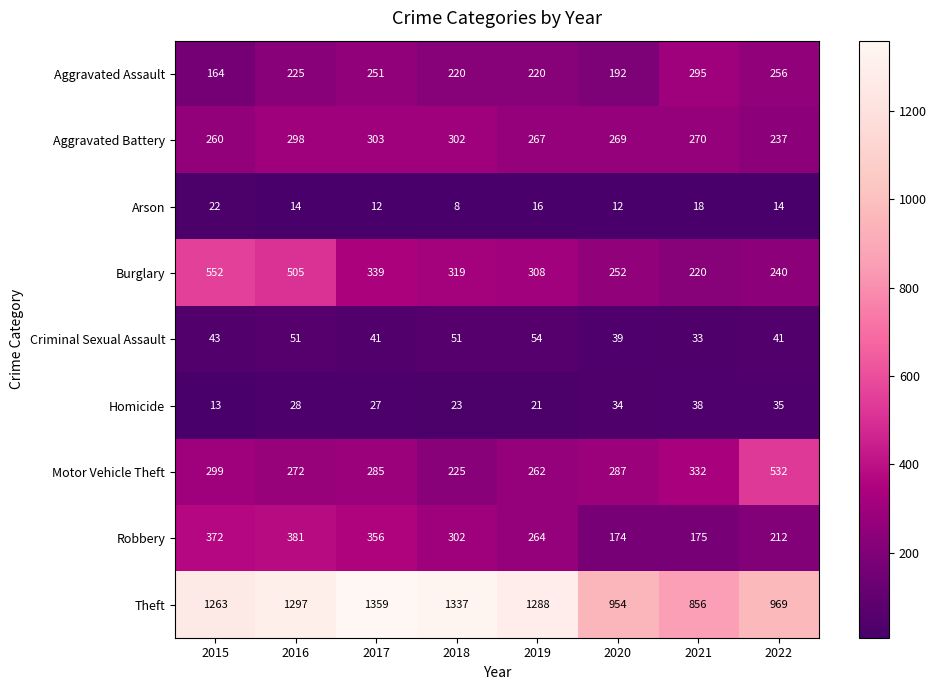

At 2016, list the series in order from smallest to largest.

Arson, Homicide, Criminal Sexual Assault, Aggravated Assault, Motor Vehicle Theft, Aggravated Battery, Robbery, Burglary, Theft